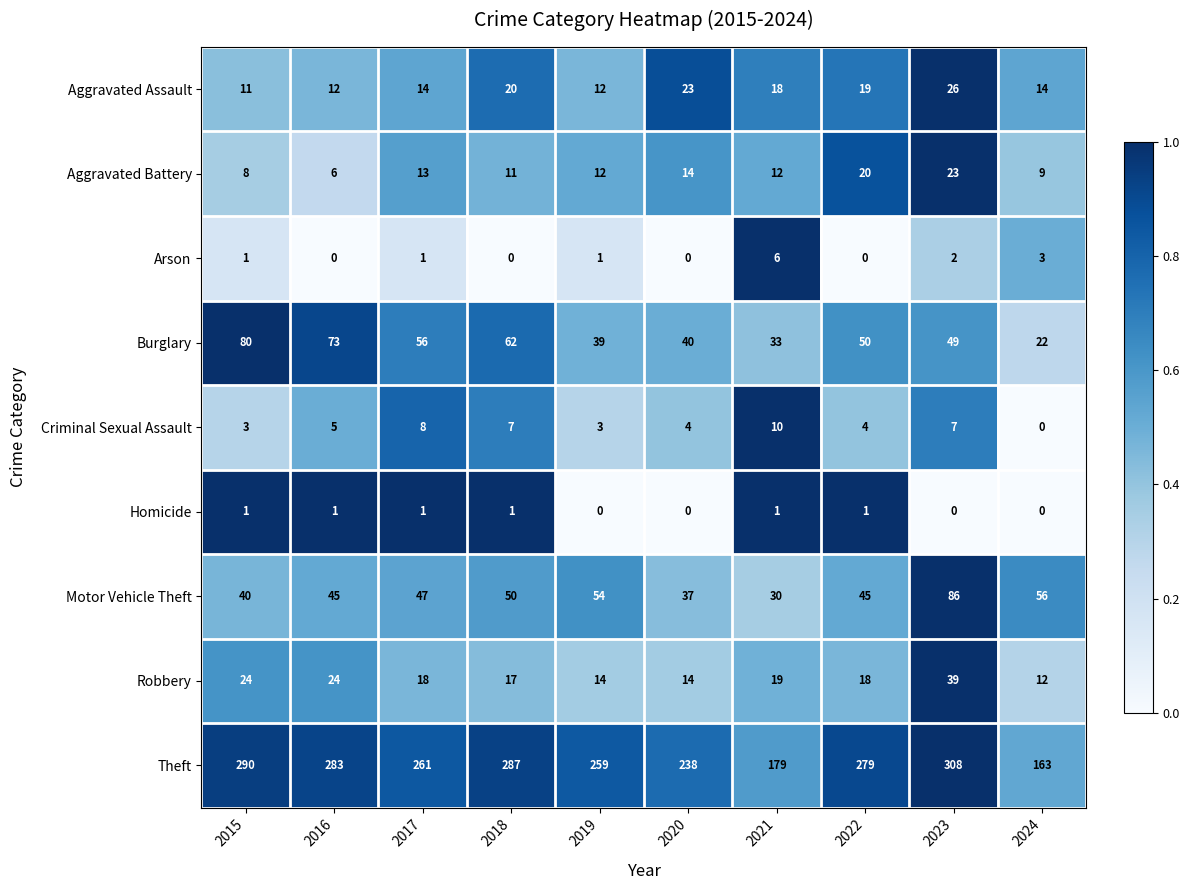

At which category is the sum across all series the highest?

2023